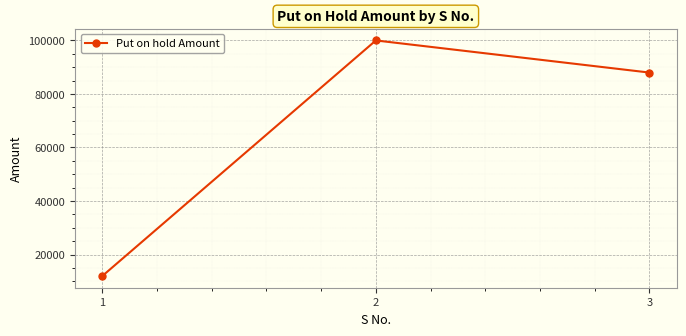

Is this an area chart (filled region under the line)?

No